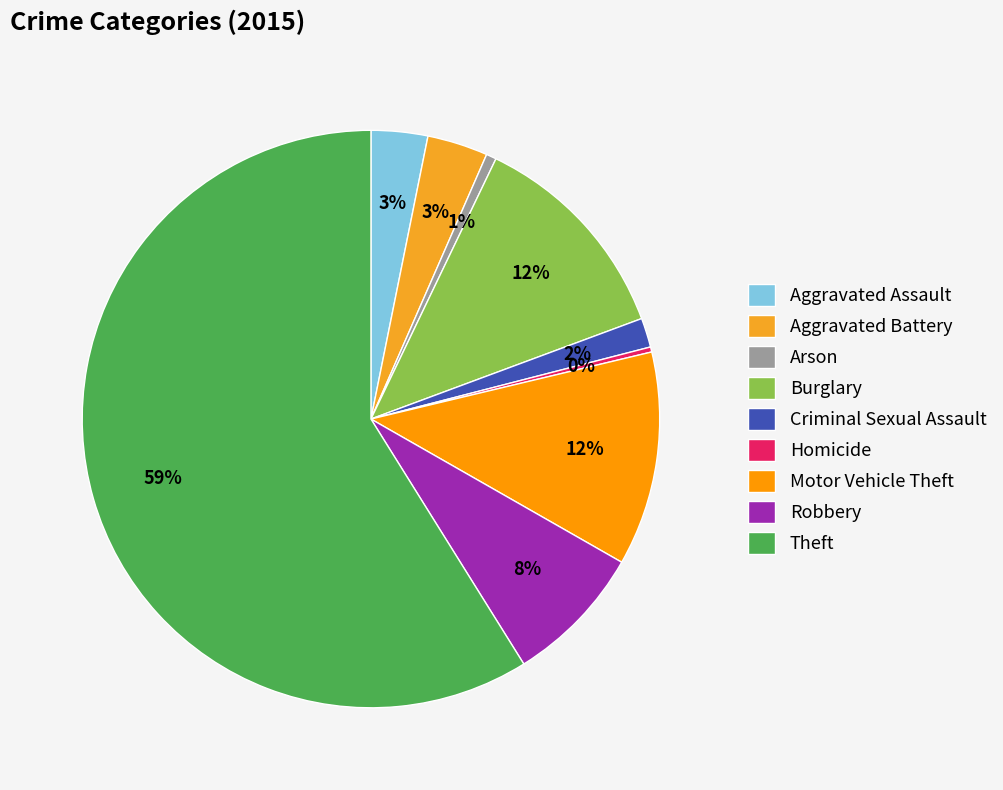

Between Aggravated Assault and Aggravated Battery, which is larger?

Aggravated Battery